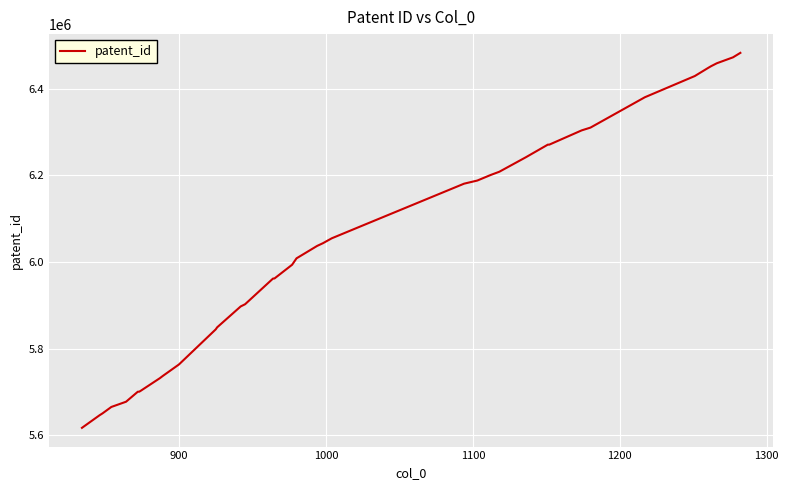

What is the smallest value displayed?

5616932